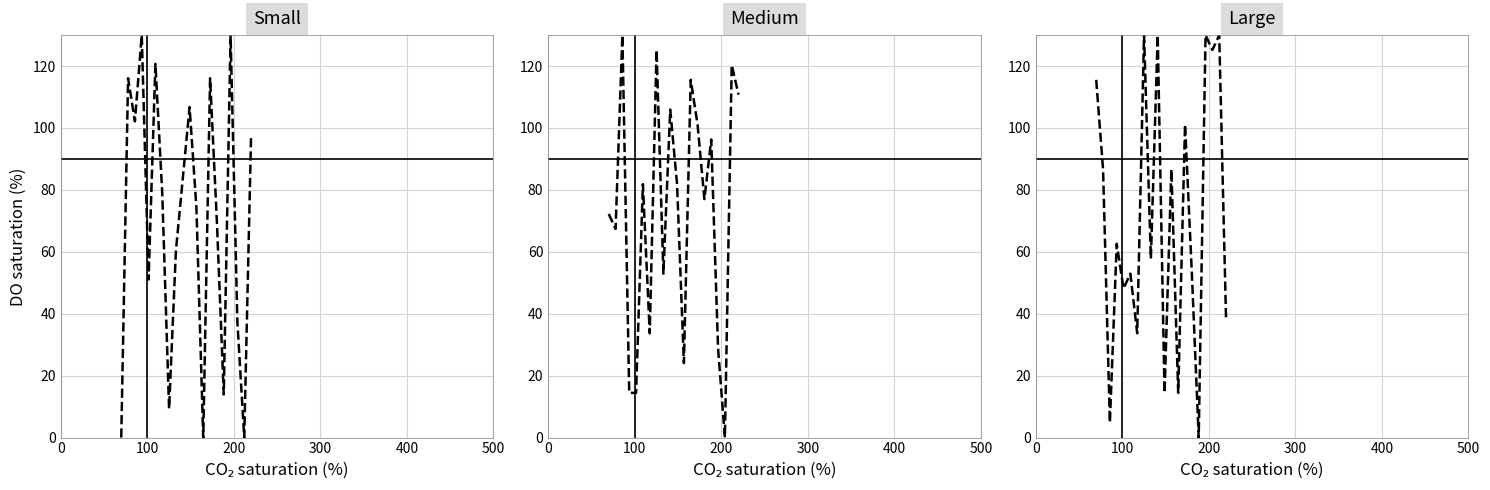

Rank the series by their average value, from highest to lowest.

200x300_nums, 200x400_nums, 200x200_nums